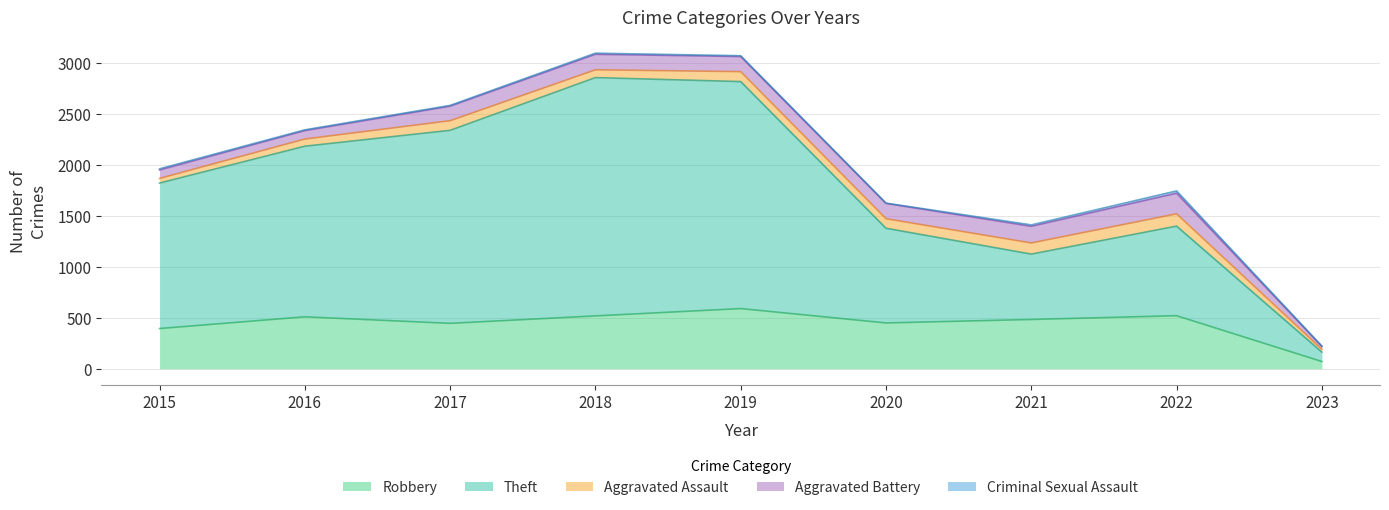

At which category does Criminal Sexual Assault reach its first local peak?

2018